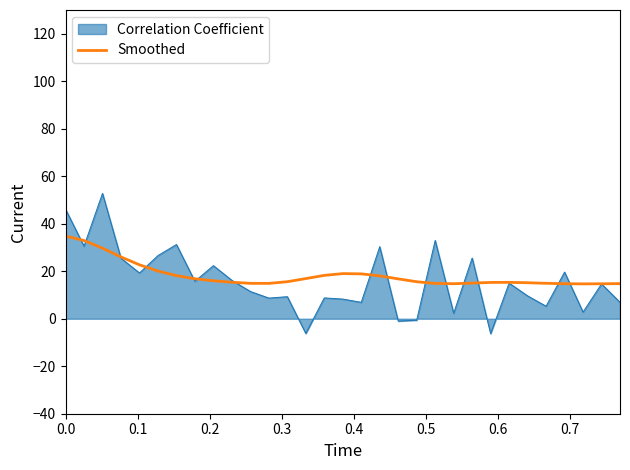

Which series has the widest spread of values?

Correlation Coefficient